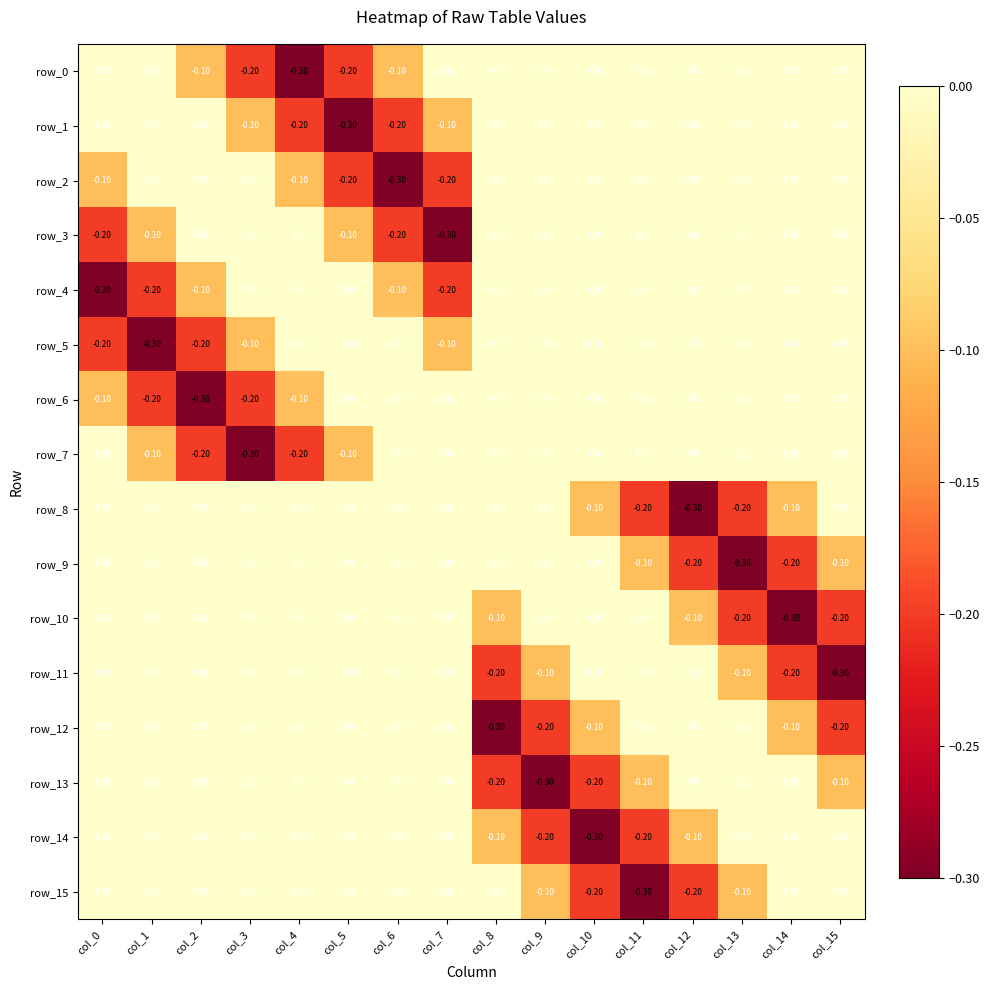

What is the difference between the maximum and minimum values in the row_1 series?

0.3